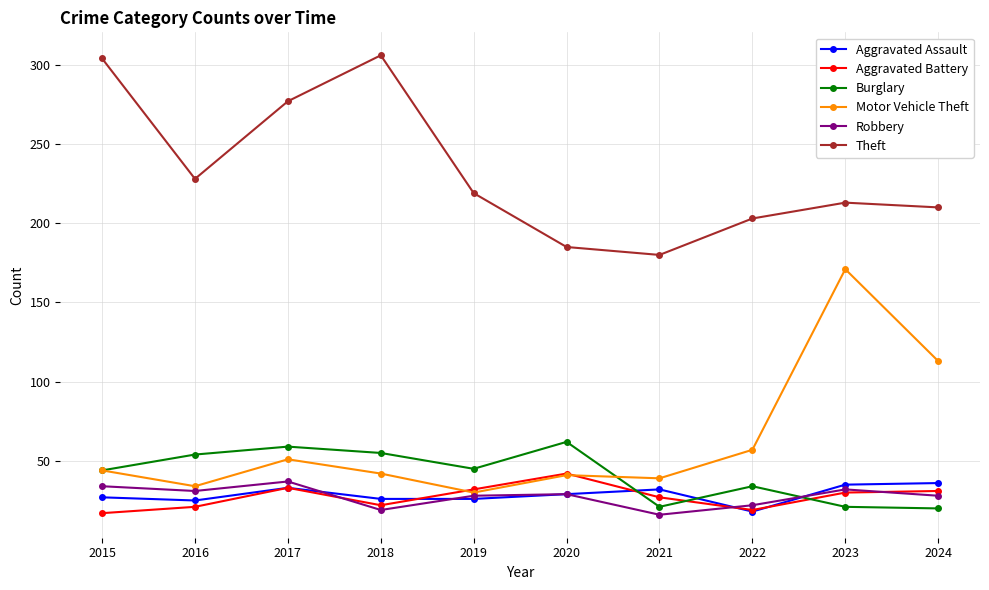

What is the total value across all series at 2016?

393